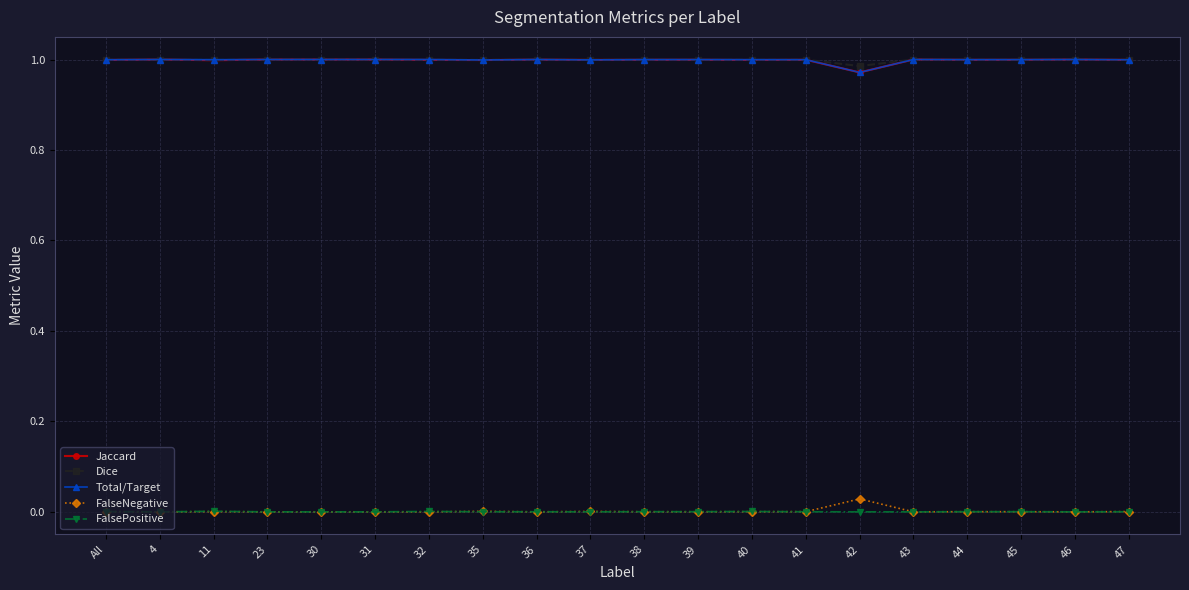

True or false: Dice has more than 0 points higher than both neighbors.

True